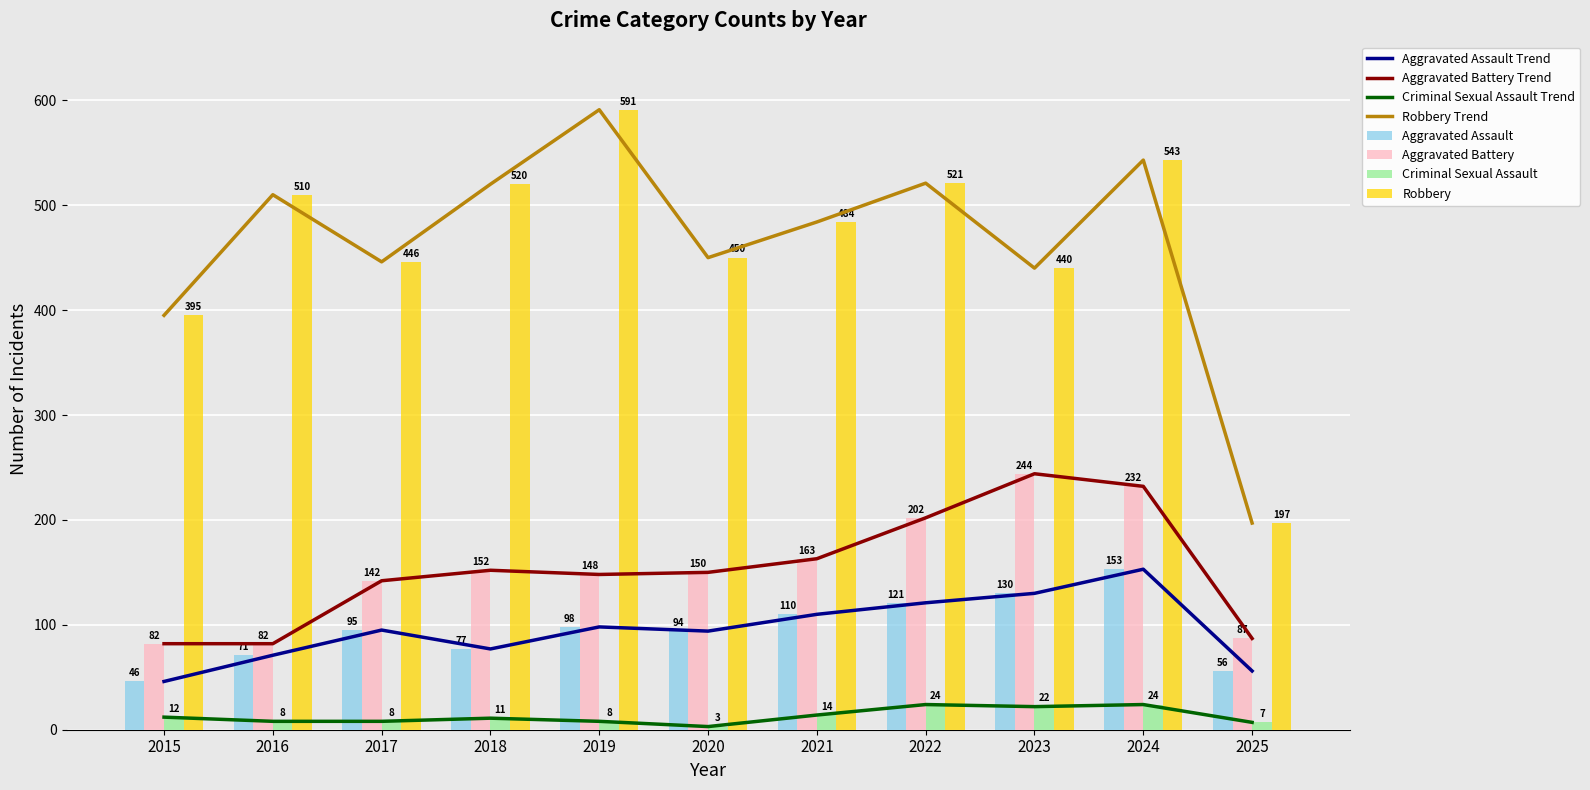

Which category has the lowest value across all series?

2020